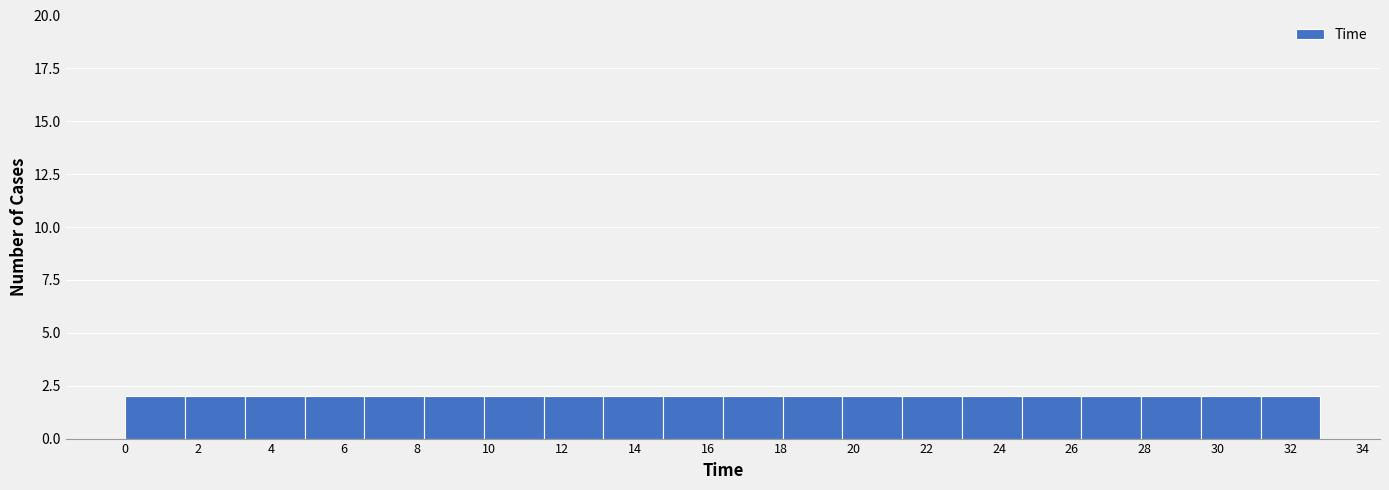

What is the height of the bar covering 9.8 to 11.4 on the x-axis? Neither the bar edges nor the heights are printed on the chart, so give them approximately, as read against the axes.

2